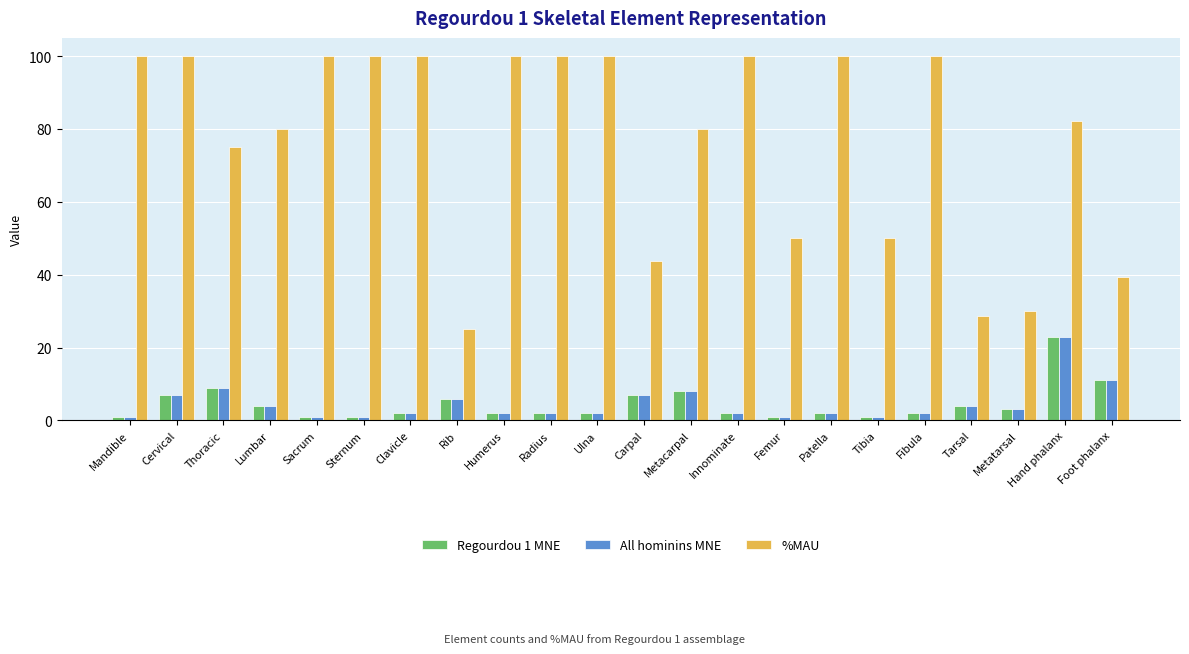

At which label is Regourdou 1 MNE closest to 12?

Foot phalanx